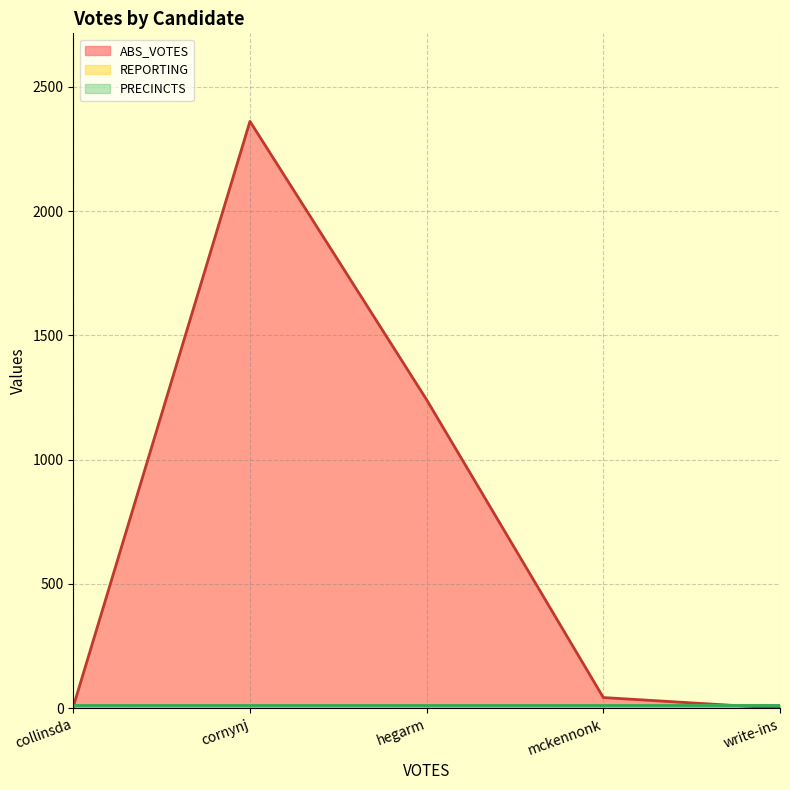

After their last crossing, which series has the higher values: ABS_VOTES or PRECINCTS?

PRECINCTS